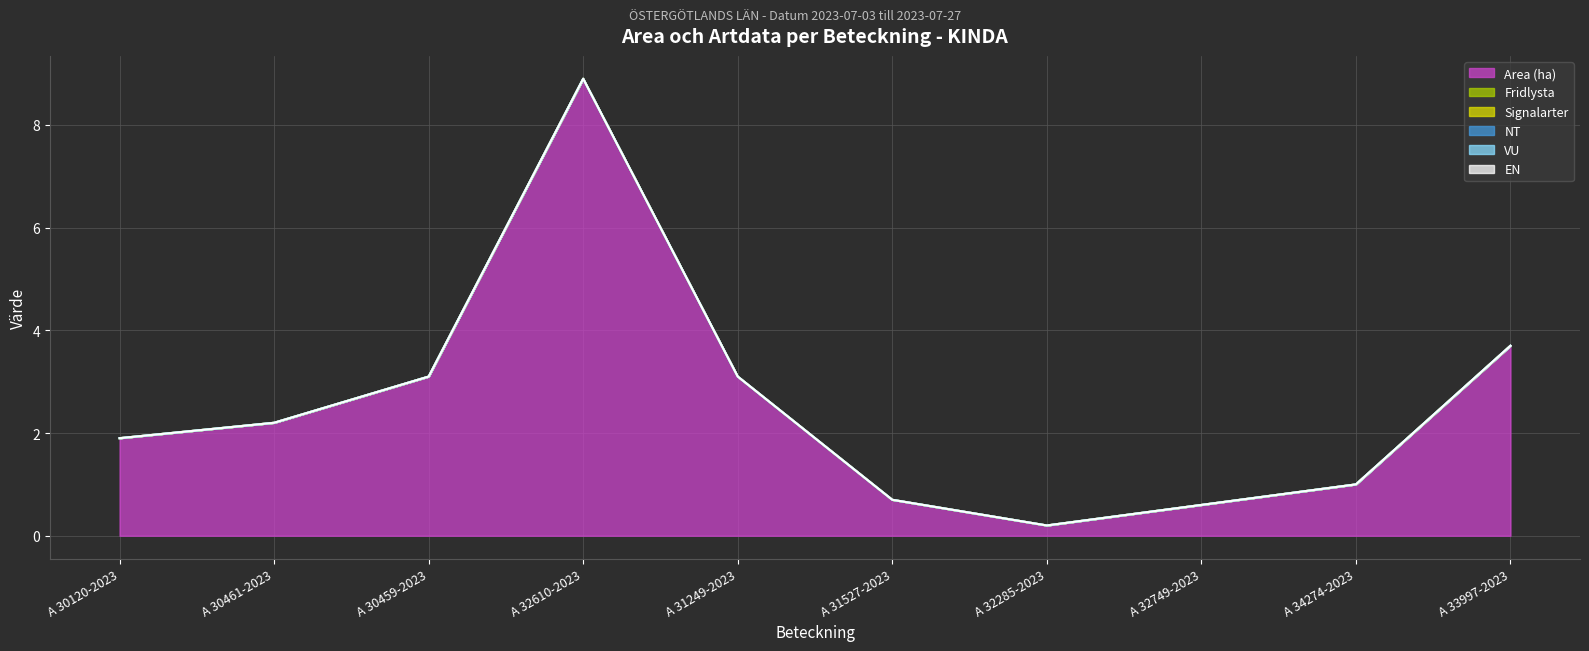

Which category has the lowest value in the Area (ha) series?

A 32285-2023